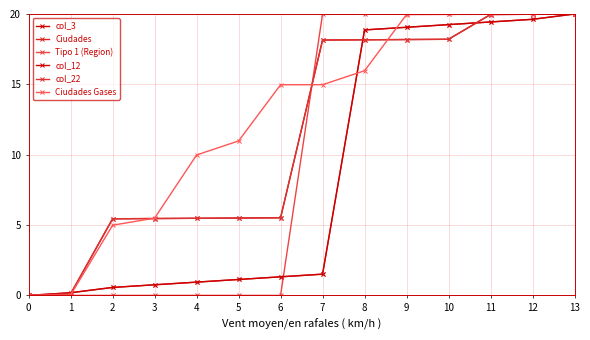

Reading left to right, transcribe all the data shown in this chart.

col_3: 0=0.0	1=0.1	2=5.4	3=5.5	4=5.5	5=5.5	6=5.5	7=18.1	8=18.2	9=18.2	10=18.2	11=20.0	12=20.0	13=20.0
Ciudades: 0=0.0	1=0.2	2=0.6	3=0.8	4=0.9	5=1.1	6=1.3	7=1.5	8=18.9	9=19.1	10=19.2	11=19.4	12=19.6	13=20.0
Tipo 1 (Region): 0=0.0	1=0.0	2=0.0	3=0.0	4=0.0	5=0.0	6=0.0	7=20.0	8=20.0	9=20.0	10=20.0	11=20.0	12=20.0	13=20.0
col_12: 0=0.0	1=0.2	2=0.6	3=0.8	4=0.9	5=1.1	6=1.3	7=1.5	8=18.9	9=19.1	10=19.2	11=19.4	12=19.6	13=20.0
col_22: 0=0.0	1=0.1	2=5.4	3=5.5	4=5.5	5=5.5	6=5.5	7=18.1	8=18.2	9=18.2	10=18.2	11=20.0	12=20.0	13=20.0
Ciudades Gases: 0=0.0	1=0.0	2=5.0	3=5.5	4=10.0	5=11.0	6=15.0	7=15.0	8=16.0	9=20.0	10=20.0	11=20.0	12=20.0	13=20.0